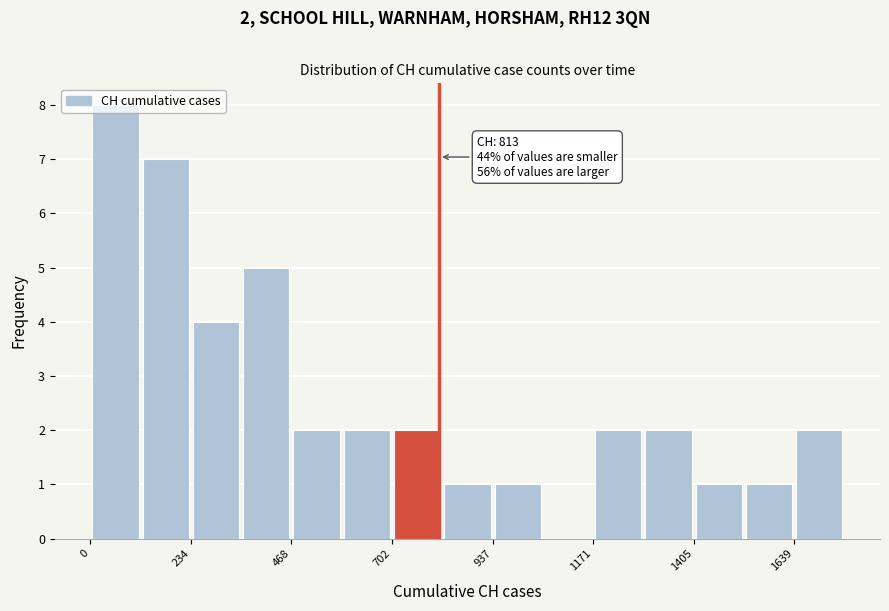

Around what value on the x-axis is the tallest bar? Give the approximate position of its centre, as read against the axis.

50